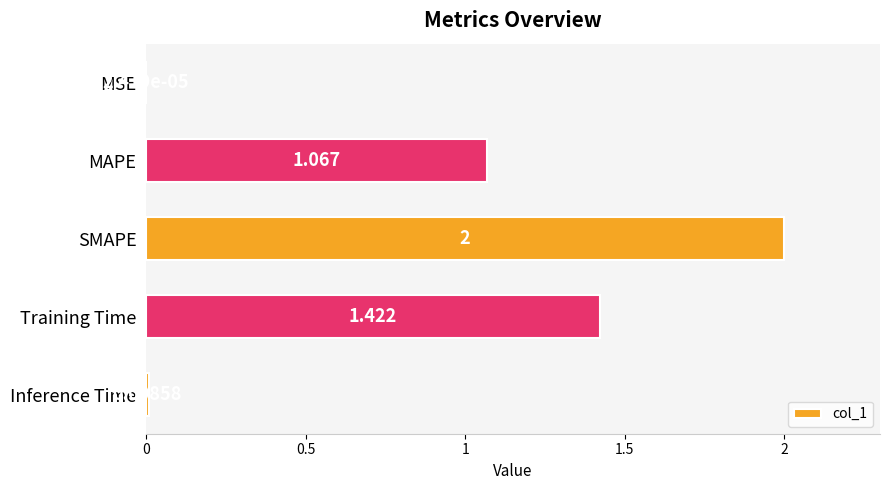

Which has a higher value, MSE or Inference Time?

Inference Time